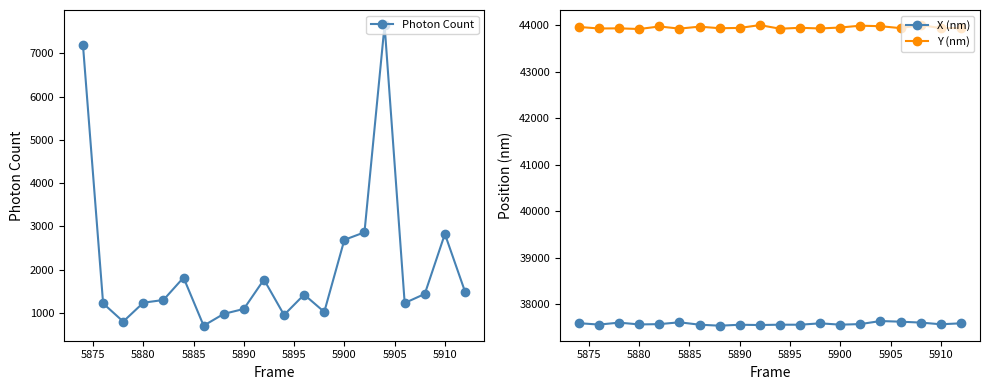

List the series in order of their overall mean, highest first.

Y (nm), X (nm), Photon Count